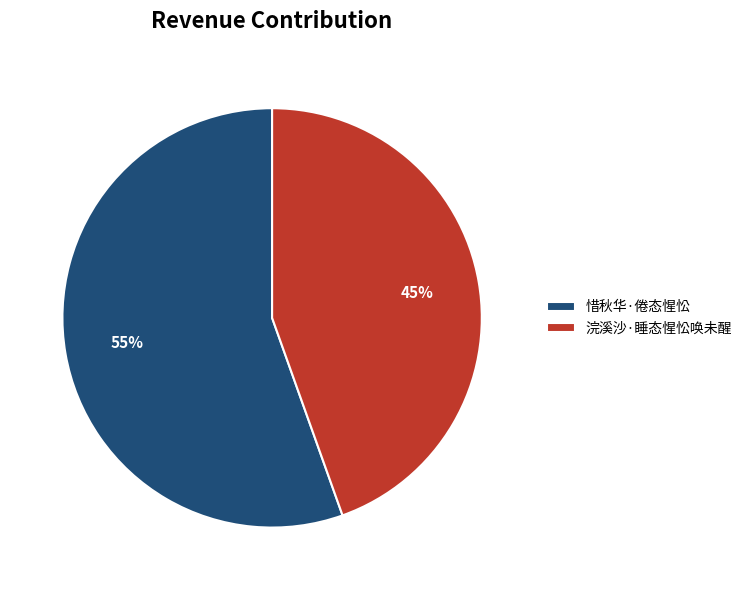

What is the largest slice in the pie chart?

惜秋华·倦态惺忪